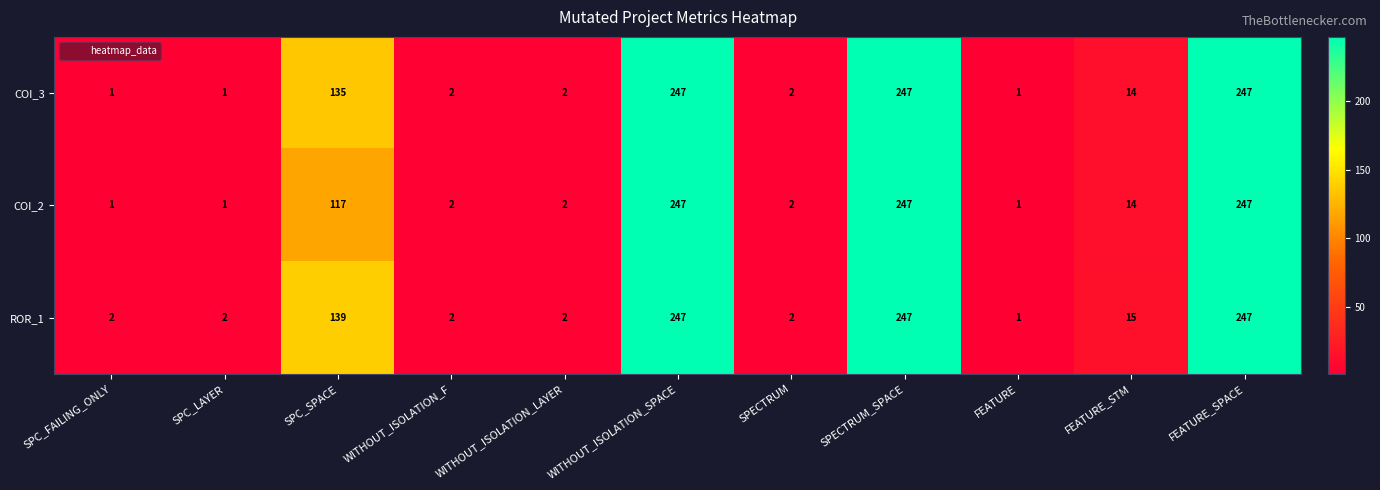

Count the number of categories in the chart.

11